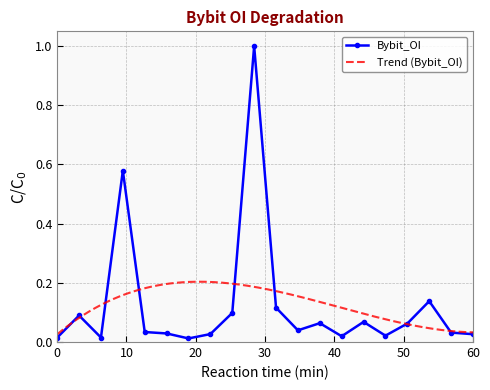

What is the maximum value for Bybit_OI?

1.0